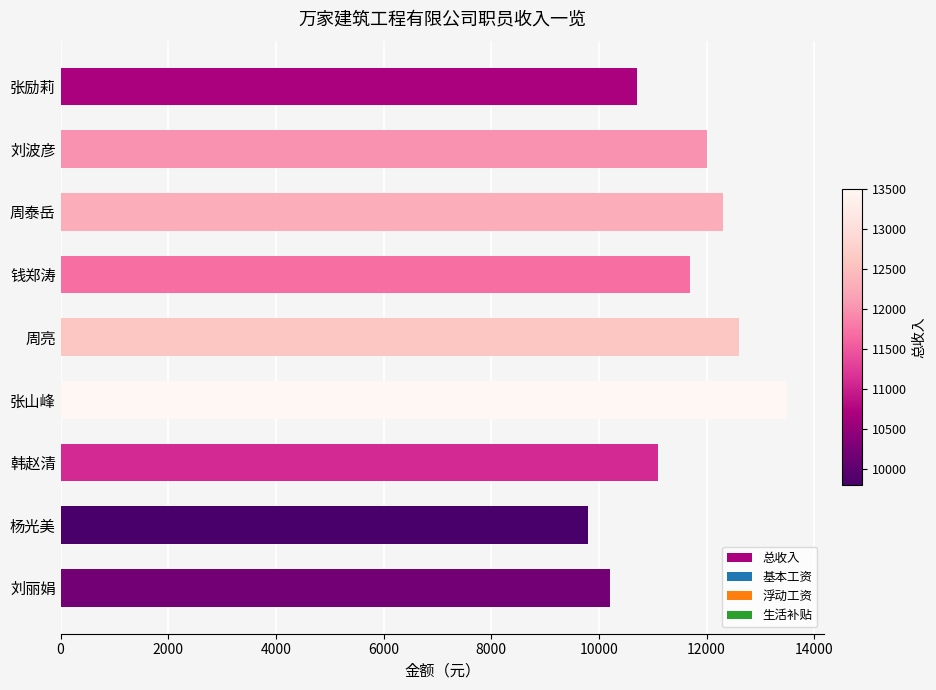

How many bars are there in total?

9